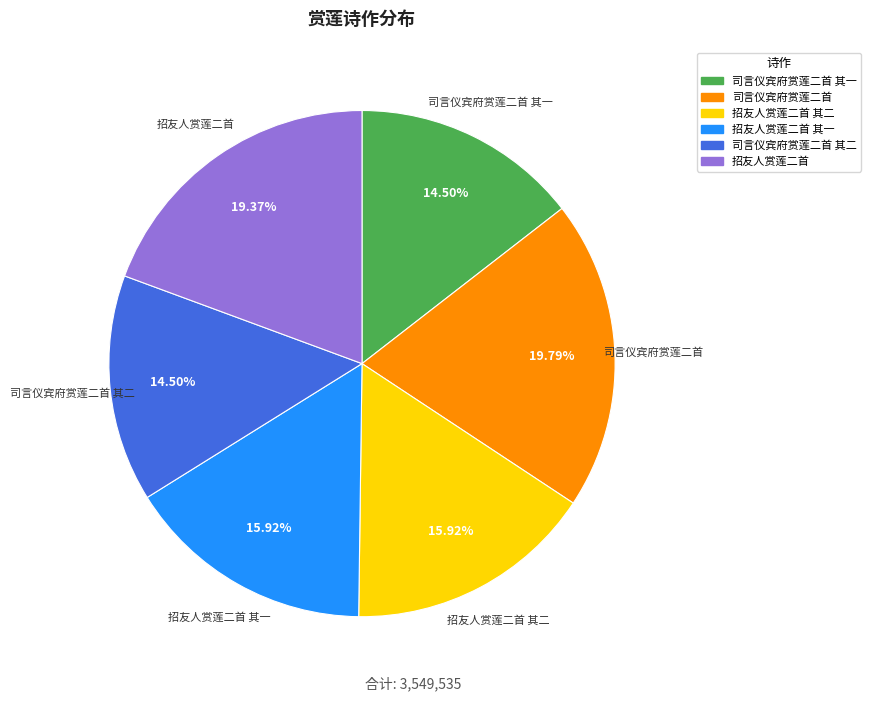

Does any single category account for the majority?

No